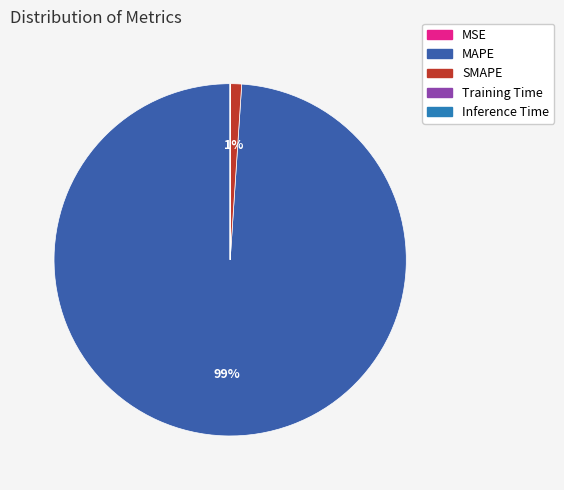

What is the largest slice in the pie chart?

MAPE